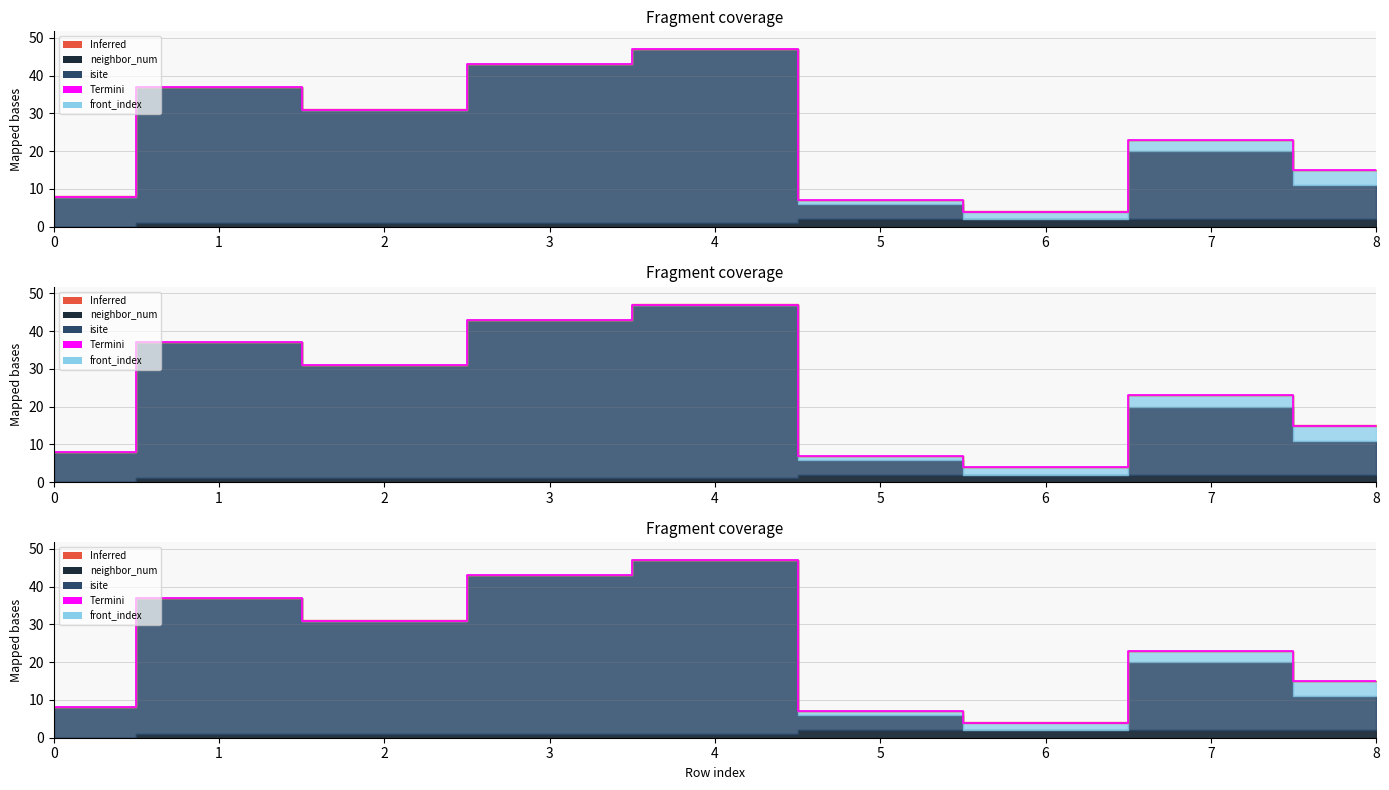

How many points are higher than both their immediate neighbors (excluding endpoints)?

3